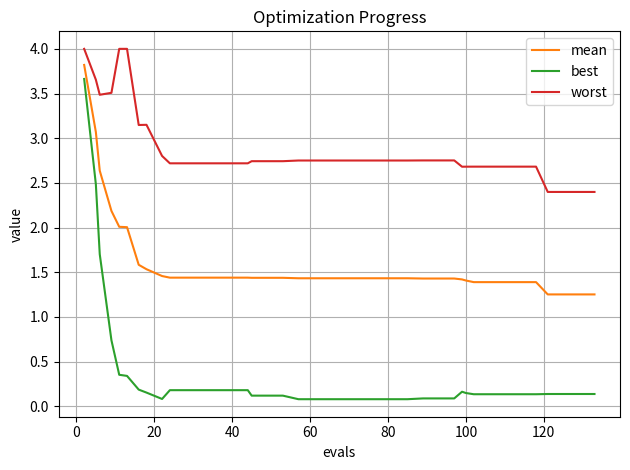

What is the difference between the maximum and minimum values in the best series?

3.6